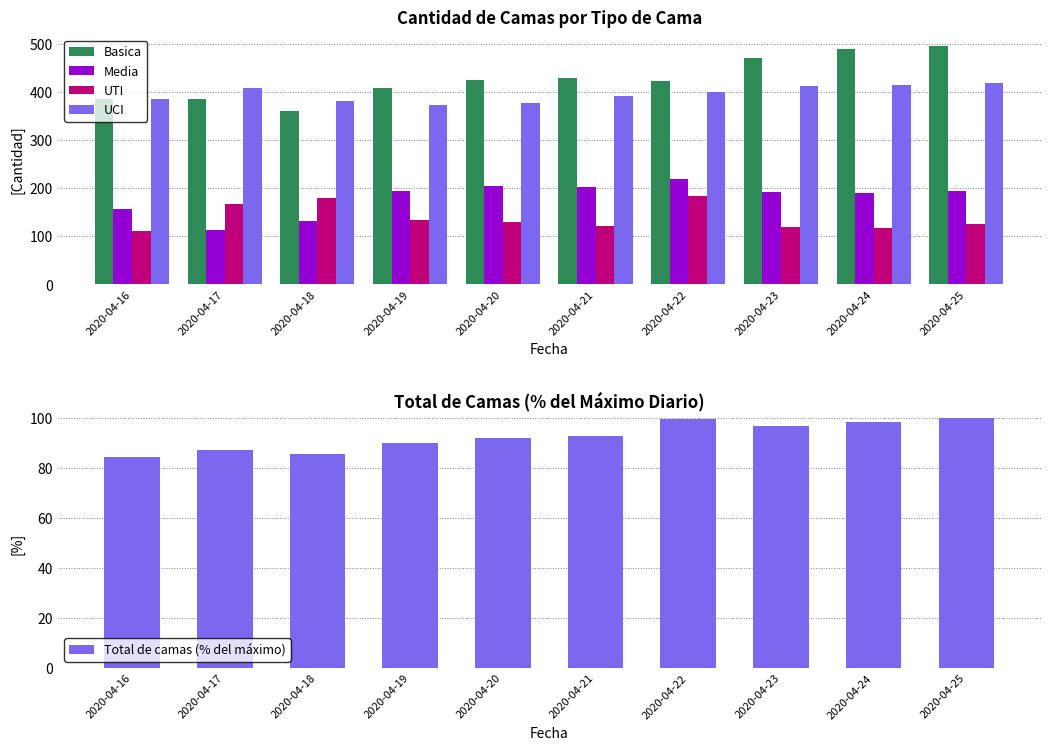

Which category has the highest value across all series?

2020-04-25